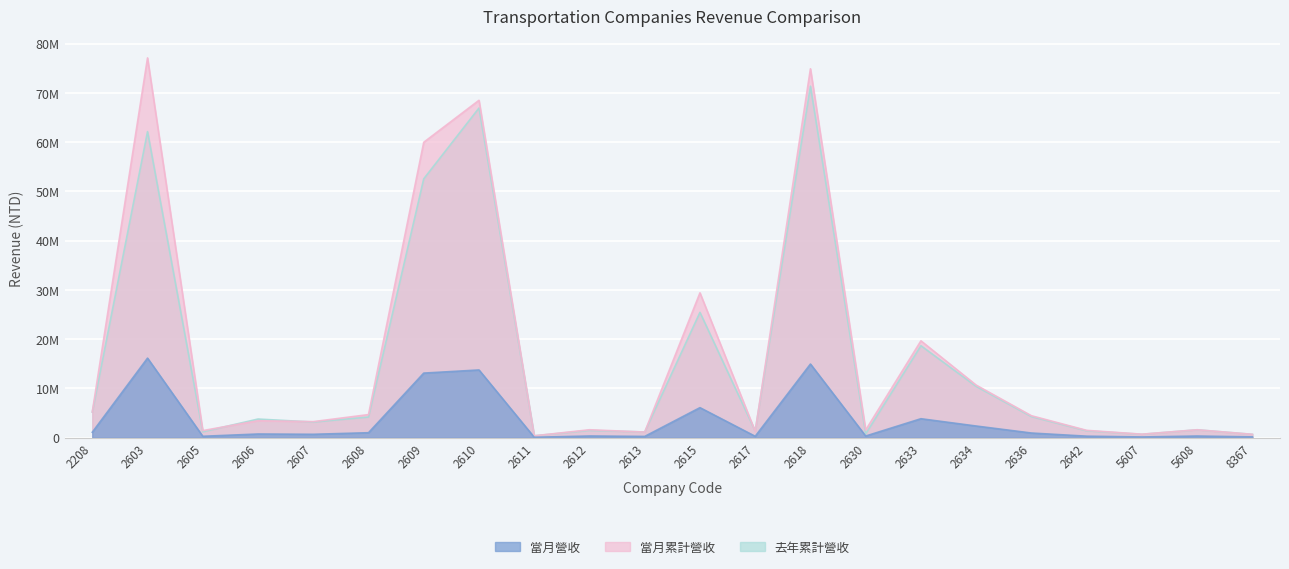

How many times do 當月累計營收 and 去年累計營收 cross each other?

9